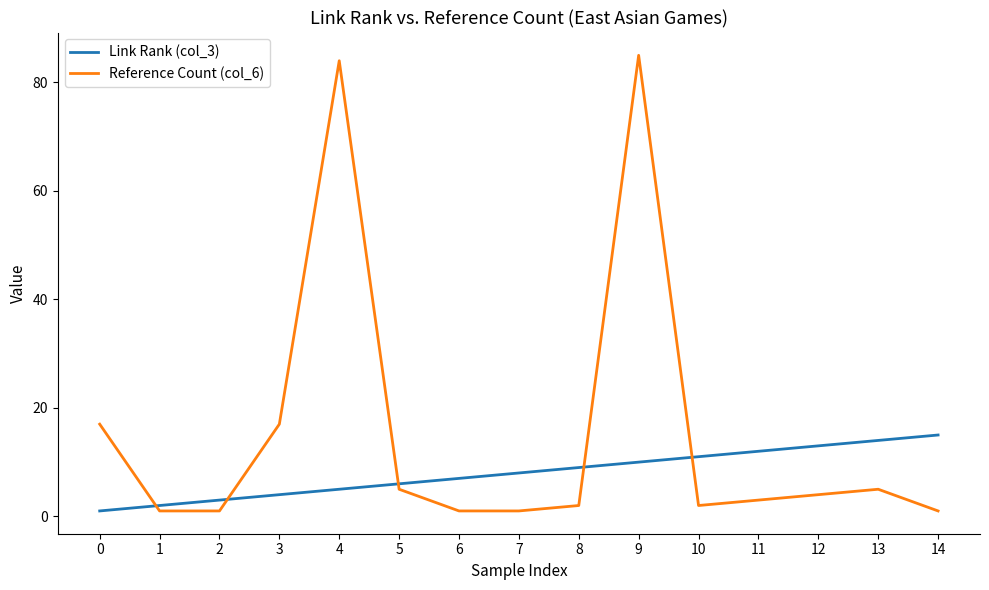

Is it true that Link Rank (col_3) equals 20 at 11?

False